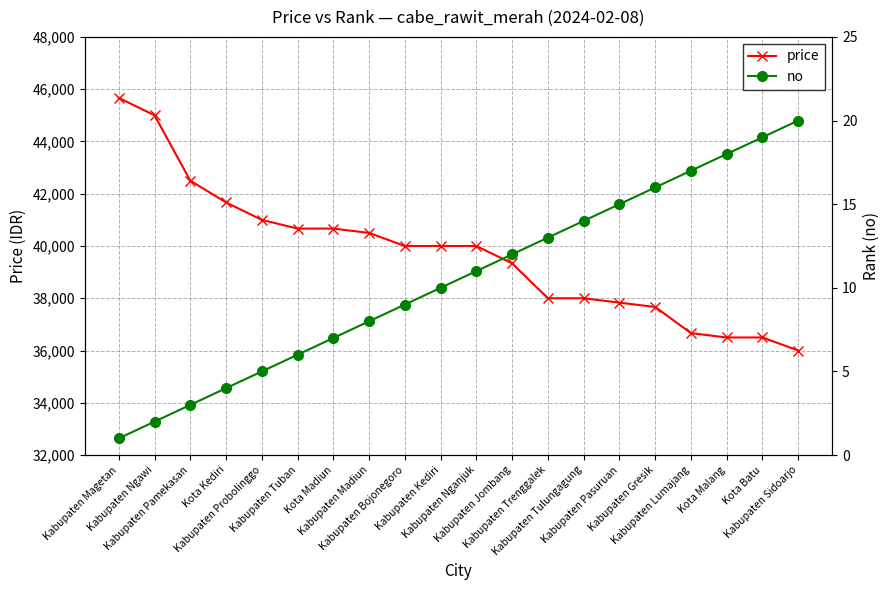

At which category is the sum across all series the highest?

Kabupaten Magetan